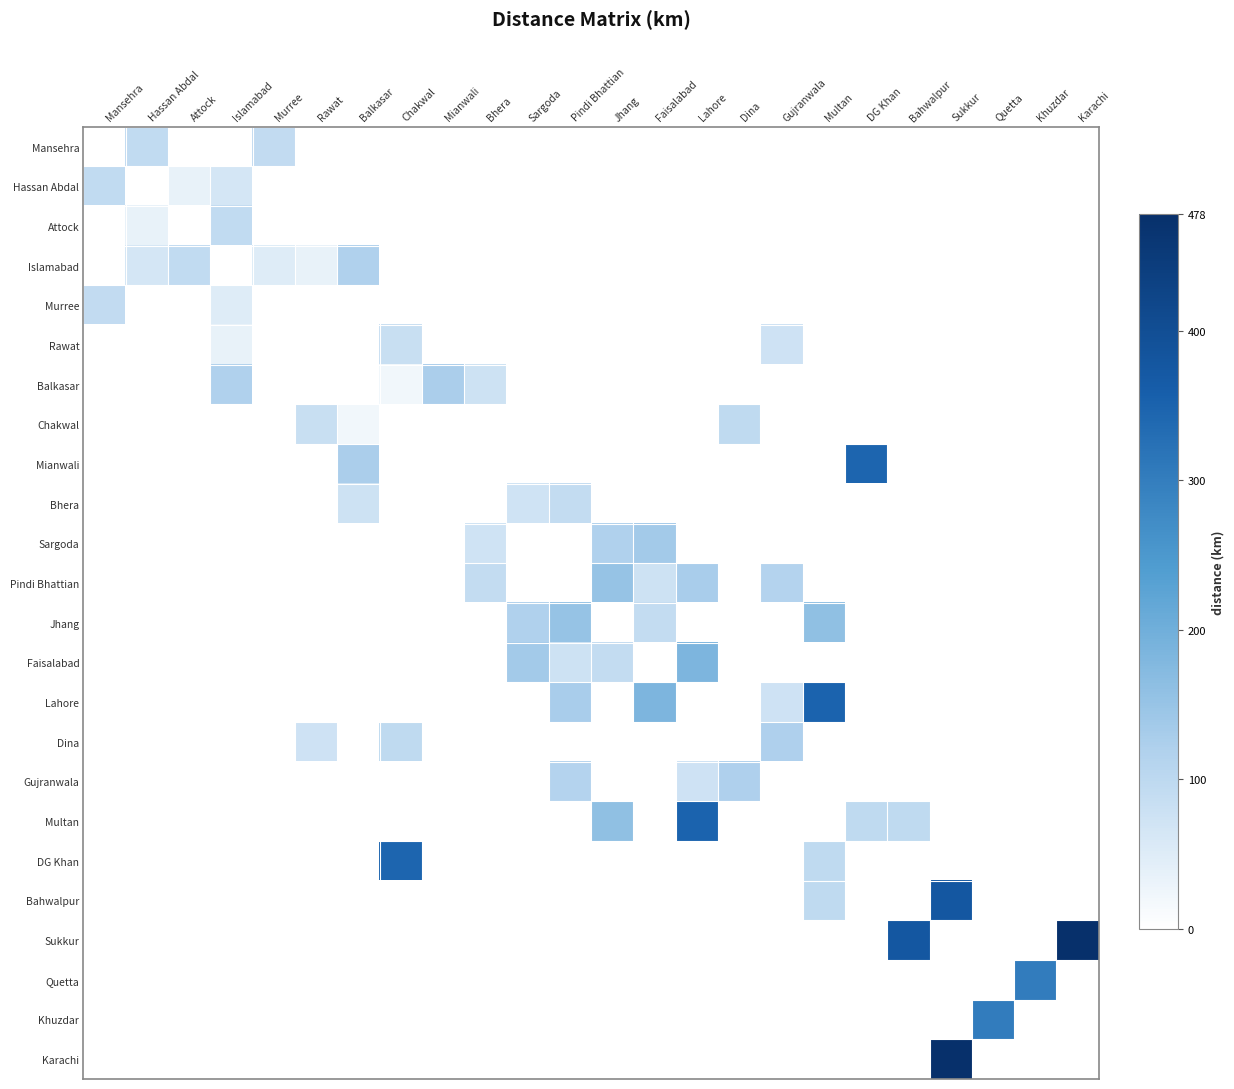

Reading left to right, extract all data points from this chart.

Mansehra: Mansehra=0.0	Hassan Abdal=0.2	Attock=0.0	Islamabad=0.0	Murree=0.2	Rawat=0.0	Balkasar=0.0	Chakwal=0.0	Mianwali=0.0	Bhera=0.0	Sargoda=0.0	Pindi Bhattian=0.0	Jhang=0.0	Faisalabad=0.0	Lahore=0.0	Dina=0.0	Gujranwala=0.0	Multan=0.0	DG Khan=0.0	Bahwalpur=0.0	Sukkur=0.0	Quetta=0.0	Khuzdar=0.0	Karachi=0.0
Hassan Abdal: Mansehra=0.2	Hassan Abdal=0.0	Attock=0.1	Islamabad=0.1	Murree=0.0	Rawat=0.0	Balkasar=0.0	Chakwal=0.0	Mianwali=0.0	Bhera=0.0	Sargoda=0.0	Pindi Bhattian=0.0	Jhang=0.0	Faisalabad=0.0	Lahore=0.0	Dina=0.0	Gujranwala=0.0	Multan=0.0	DG Khan=0.0	Bahwalpur=0.0	Sukkur=0.0	Quetta=0.0	Khuzdar=0.0	Karachi=0.0
Attock: Mansehra=0.0	Hassan Abdal=0.1	Attock=0.0	Islamabad=0.2	Murree=0.0	Rawat=0.0	Balkasar=0.0	Chakwal=0.0	Mianwali=0.0	Bhera=0.0	Sargoda=0.0	Pindi Bhattian=0.0	Jhang=0.0	Faisalabad=0.0	Lahore=0.0	Dina=0.0	Gujranwala=0.0	Multan=0.0	DG Khan=0.0	Bahwalpur=0.0	Sukkur=0.0	Quetta=0.0	Khuzdar=0.0	Karachi=0.0
Islamabad: Mansehra=0.0	Hassan Abdal=0.1	Attock=0.2	Islamabad=0.0	Murree=0.1	Rawat=0.1	Balkasar=0.2	Chakwal=0.0	Mianwali=0.0	Bhera=0.0	Sargoda=0.0	Pindi Bhattian=0.0	Jhang=0.0	Faisalabad=0.0	Lahore=0.0	Dina=0.0	Gujranwala=0.0	Multan=0.0	DG Khan=0.0	Bahwalpur=0.0	Sukkur=0.0	Quetta=0.0	Khuzdar=0.0	Karachi=0.0
Murree: Mansehra=0.2	Hassan Abdal=0.0	Attock=0.0	Islamabad=0.1	Murree=0.0	Rawat=0.0	Balkasar=0.0	Chakwal=0.0	Mianwali=0.0	Bhera=0.0	Sargoda=0.0	Pindi Bhattian=0.0	Jhang=0.0	Faisalabad=0.0	Lahore=0.0	Dina=0.0	Gujranwala=0.0	Multan=0.0	DG Khan=0.0	Bahwalpur=0.0	Sukkur=0.0	Quetta=0.0	Khuzdar=0.0	Karachi=0.0
Rawat: Mansehra=0.0	Hassan Abdal=0.0	Attock=0.0	Islamabad=0.1	Murree=0.0	Rawat=0.0	Balkasar=0.0	Chakwal=0.2	Mianwali=0.0	Bhera=0.0	Sargoda=0.0	Pindi Bhattian=0.0	Jhang=0.0	Faisalabad=0.0	Lahore=0.0	Dina=0.0	Gujranwala=0.2	Multan=0.0	DG Khan=0.0	Bahwalpur=0.0	Sukkur=0.0	Quetta=0.0	Khuzdar=0.0	Karachi=0.0
Balkasar: Mansehra=0.0	Hassan Abdal=0.0	Attock=0.0	Islamabad=0.2	Murree=0.0	Rawat=0.0	Balkasar=0.0	Chakwal=0.0	Mianwali=0.3	Bhera=0.2	Sargoda=0.0	Pindi Bhattian=0.0	Jhang=0.0	Faisalabad=0.0	Lahore=0.0	Dina=0.0	Gujranwala=0.0	Multan=0.0	DG Khan=0.0	Bahwalpur=0.0	Sukkur=0.0	Quetta=0.0	Khuzdar=0.0	Karachi=0.0
Chakwal: Mansehra=0.0	Hassan Abdal=0.0	Attock=0.0	Islamabad=0.0	Murree=0.0	Rawat=0.2	Balkasar=0.0	Chakwal=0.0	Mianwali=0.0	Bhera=0.0	Sargoda=0.0	Pindi Bhattian=0.0	Jhang=0.0	Faisalabad=0.0	Lahore=0.0	Dina=0.2	Gujranwala=0.0	Multan=0.0	DG Khan=0.0	Bahwalpur=0.0	Sukkur=0.0	Quetta=0.0	Khuzdar=0.0	Karachi=0.0
Mianwali: Mansehra=0.0	Hassan Abdal=0.0	Attock=0.0	Islamabad=0.0	Murree=0.0	Rawat=0.0	Balkasar=0.3	Chakwal=0.0	Mianwali=0.0	Bhera=0.0	Sargoda=0.0	Pindi Bhattian=0.0	Jhang=0.0	Faisalabad=0.0	Lahore=0.0	Dina=0.0	Gujranwala=0.0	Multan=0.0	DG Khan=0.7	Bahwalpur=0.0	Sukkur=0.0	Quetta=0.0	Khuzdar=0.0	Karachi=0.0
Bhera: Mansehra=0.0	Hassan Abdal=0.0	Attock=0.0	Islamabad=0.0	Murree=0.0	Rawat=0.0	Balkasar=0.2	Chakwal=0.0	Mianwali=0.0	Bhera=0.0	Sargoda=0.1	Pindi Bhattian=0.2	Jhang=0.0	Faisalabad=0.0	Lahore=0.0	Dina=0.0	Gujranwala=0.0	Multan=0.0	DG Khan=0.0	Bahwalpur=0.0	Sukkur=0.0	Quetta=0.0	Khuzdar=0.0	Karachi=0.0
Sargoda: Mansehra=0.0	Hassan Abdal=0.0	Attock=0.0	Islamabad=0.0	Murree=0.0	Rawat=0.0	Balkasar=0.0	Chakwal=0.0	Mianwali=0.0	Bhera=0.1	Sargoda=0.0	Pindi Bhattian=0.0	Jhang=0.2	Faisalabad=0.3	Lahore=0.0	Dina=0.0	Gujranwala=0.0	Multan=0.0	DG Khan=0.0	Bahwalpur=0.0	Sukkur=0.0	Quetta=0.0	Khuzdar=0.0	Karachi=0.0
Pindi Bhattian: Mansehra=0.0	Hassan Abdal=0.0	Attock=0.0	Islamabad=0.0	Murree=0.0	Rawat=0.0	Balkasar=0.0	Chakwal=0.0	Mianwali=0.0	Bhera=0.2	Sargoda=0.0	Pindi Bhattian=0.0	Jhang=0.3	Faisalabad=0.2	Lahore=0.3	Dina=0.0	Gujranwala=0.2	Multan=0.0	DG Khan=0.0	Bahwalpur=0.0	Sukkur=0.0	Quetta=0.0	Khuzdar=0.0	Karachi=0.0
Jhang: Mansehra=0.0	Hassan Abdal=0.0	Attock=0.0	Islamabad=0.0	Murree=0.0	Rawat=0.0	Balkasar=0.0	Chakwal=0.0	Mianwali=0.0	Bhera=0.0	Sargoda=0.2	Pindi Bhattian=0.3	Jhang=0.0	Faisalabad=0.2	Lahore=0.0	Dina=0.0	Gujranwala=0.0	Multan=0.3	DG Khan=0.0	Bahwalpur=0.0	Sukkur=0.0	Quetta=0.0	Khuzdar=0.0	Karachi=0.0
Faisalabad: Mansehra=0.0	Hassan Abdal=0.0	Attock=0.0	Islamabad=0.0	Murree=0.0	Rawat=0.0	Balkasar=0.0	Chakwal=0.0	Mianwali=0.0	Bhera=0.0	Sargoda=0.3	Pindi Bhattian=0.2	Jhang=0.2	Faisalabad=0.0	Lahore=0.4	Dina=0.0	Gujranwala=0.0	Multan=0.0	DG Khan=0.0	Bahwalpur=0.0	Sukkur=0.0	Quetta=0.0	Khuzdar=0.0	Karachi=0.0
Lahore: Mansehra=0.0	Hassan Abdal=0.0	Attock=0.0	Islamabad=0.0	Murree=0.0	Rawat=0.0	Balkasar=0.0	Chakwal=0.0	Mianwali=0.0	Bhera=0.0	Sargoda=0.0	Pindi Bhattian=0.3	Jhang=0.0	Faisalabad=0.4	Lahore=0.0	Dina=0.0	Gujranwala=0.2	Multan=0.7	DG Khan=0.0	Bahwalpur=0.0	Sukkur=0.0	Quetta=0.0	Khuzdar=0.0	Karachi=0.0
Dina: Mansehra=0.0	Hassan Abdal=0.0	Attock=0.0	Islamabad=0.0	Murree=0.0	Rawat=0.2	Balkasar=0.0	Chakwal=0.2	Mianwali=0.0	Bhera=0.0	Sargoda=0.0	Pindi Bhattian=0.0	Jhang=0.0	Faisalabad=0.0	Lahore=0.0	Dina=0.0	Gujranwala=0.3	Multan=0.0	DG Khan=0.0	Bahwalpur=0.0	Sukkur=0.0	Quetta=0.0	Khuzdar=0.0	Karachi=0.0
Gujranwala: Mansehra=0.0	Hassan Abdal=0.0	Attock=0.0	Islamabad=0.0	Murree=0.0	Rawat=0.0	Balkasar=0.0	Chakwal=0.0	Mianwali=0.0	Bhera=0.0	Sargoda=0.0	Pindi Bhattian=0.2	Jhang=0.0	Faisalabad=0.0	Lahore=0.2	Dina=0.3	Gujranwala=0.0	Multan=0.0	DG Khan=0.0	Bahwalpur=0.0	Sukkur=0.0	Quetta=0.0	Khuzdar=0.0	Karachi=0.0
Multan: Mansehra=0.0	Hassan Abdal=0.0	Attock=0.0	Islamabad=0.0	Murree=0.0	Rawat=0.0	Balkasar=0.0	Chakwal=0.0	Mianwali=0.0	Bhera=0.0	Sargoda=0.0	Pindi Bhattian=0.0	Jhang=0.3	Faisalabad=0.0	Lahore=0.7	Dina=0.0	Gujranwala=0.0	Multan=0.0	DG Khan=0.2	Bahwalpur=0.2	Sukkur=0.0	Quetta=0.0	Khuzdar=0.0	Karachi=0.0
DG Khan: Mansehra=0.0	Hassan Abdal=0.0	Attock=0.0	Islamabad=0.0	Murree=0.0	Rawat=0.0	Balkasar=0.0	Chakwal=0.7	Mianwali=0.0	Bhera=0.0	Sargoda=0.0	Pindi Bhattian=0.0	Jhang=0.0	Faisalabad=0.0	Lahore=0.0	Dina=0.0	Gujranwala=0.0	Multan=0.2	DG Khan=0.0	Bahwalpur=0.0	Sukkur=0.0	Quetta=0.0	Khuzdar=0.0	Karachi=0.0
Bahwalpur: Mansehra=0.0	Hassan Abdal=0.0	Attock=0.0	Islamabad=0.0	Murree=0.0	Rawat=0.0	Balkasar=0.0	Chakwal=0.0	Mianwali=0.0	Bhera=0.0	Sargoda=0.0	Pindi Bhattian=0.0	Jhang=0.0	Faisalabad=0.0	Lahore=0.0	Dina=0.0	Gujranwala=0.0	Multan=0.2	DG Khan=0.0	Bahwalpur=0.0	Sukkur=0.8	Quetta=0.0	Khuzdar=0.0	Karachi=0.0
Sukkur: Mansehra=0.0	Hassan Abdal=0.0	Attock=0.0	Islamabad=0.0	Murree=0.0	Rawat=0.0	Balkasar=0.0	Chakwal=0.0	Mianwali=0.0	Bhera=0.0	Sargoda=0.0	Pindi Bhattian=0.0	Jhang=0.0	Faisalabad=0.0	Lahore=0.0	Dina=0.0	Gujranwala=0.0	Multan=0.0	DG Khan=0.0	Bahwalpur=0.8	Sukkur=0.0	Quetta=0.0	Khuzdar=0.0	Karachi=1.0
Quetta: Mansehra=0.0	Hassan Abdal=0.0	Attock=0.0	Islamabad=0.0	Murree=0.0	Rawat=0.0	Balkasar=0.0	Chakwal=0.0	Mianwali=0.0	Bhera=0.0	Sargoda=0.0	Pindi Bhattian=0.0	Jhang=0.0	Faisalabad=0.0	Lahore=0.0	Dina=0.0	Gujranwala=0.0	Multan=0.0	DG Khan=0.0	Bahwalpur=0.0	Sukkur=0.0	Quetta=0.0	Khuzdar=0.6	Karachi=0.0
Khuzdar: Mansehra=0.0	Hassan Abdal=0.0	Attock=0.0	Islamabad=0.0	Murree=0.0	Rawat=0.0	Balkasar=0.0	Chakwal=0.0	Mianwali=0.0	Bhera=0.0	Sargoda=0.0	Pindi Bhattian=0.0	Jhang=0.0	Faisalabad=0.0	Lahore=0.0	Dina=0.0	Gujranwala=0.0	Multan=0.0	DG Khan=0.0	Bahwalpur=0.0	Sukkur=0.0	Quetta=0.6	Khuzdar=0.0	Karachi=0.0
Karachi: Mansehra=0.0	Hassan Abdal=0.0	Attock=0.0	Islamabad=0.0	Murree=0.0	Rawat=0.0	Balkasar=0.0	Chakwal=0.0	Mianwali=0.0	Bhera=0.0	Sargoda=0.0	Pindi Bhattian=0.0	Jhang=0.0	Faisalabad=0.0	Lahore=0.0	Dina=0.0	Gujranwala=0.0	Multan=0.0	DG Khan=0.0	Bahwalpur=0.0	Sukkur=1.0	Quetta=0.0	Khuzdar=0.0	Karachi=0.0